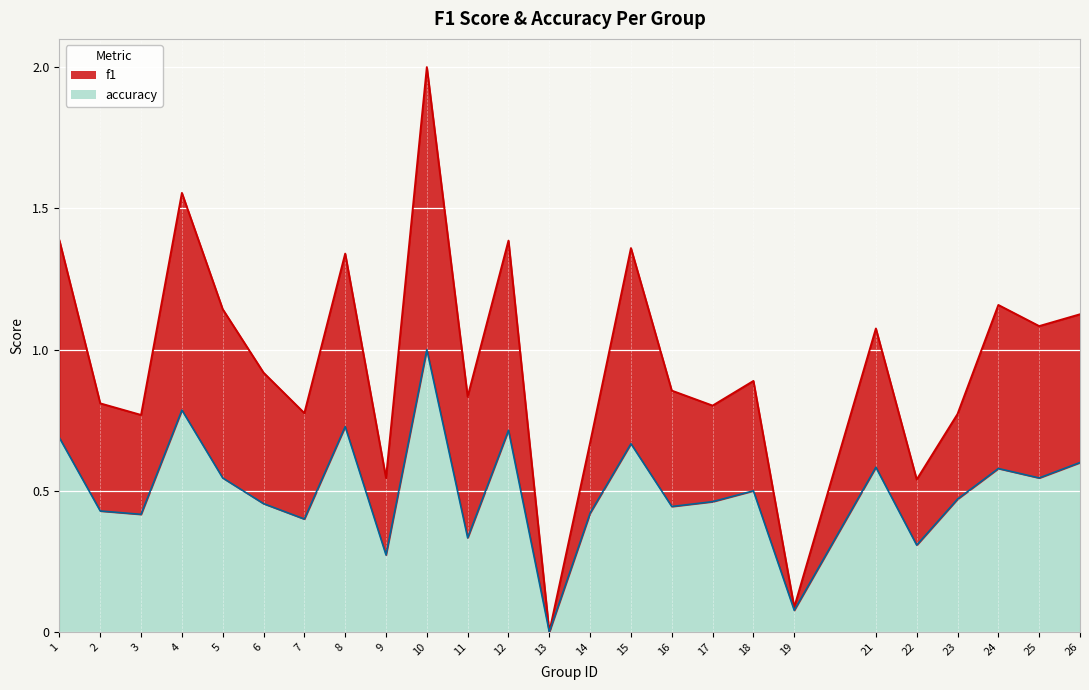

What are all the series names shown in the legend?

f1, accuracy